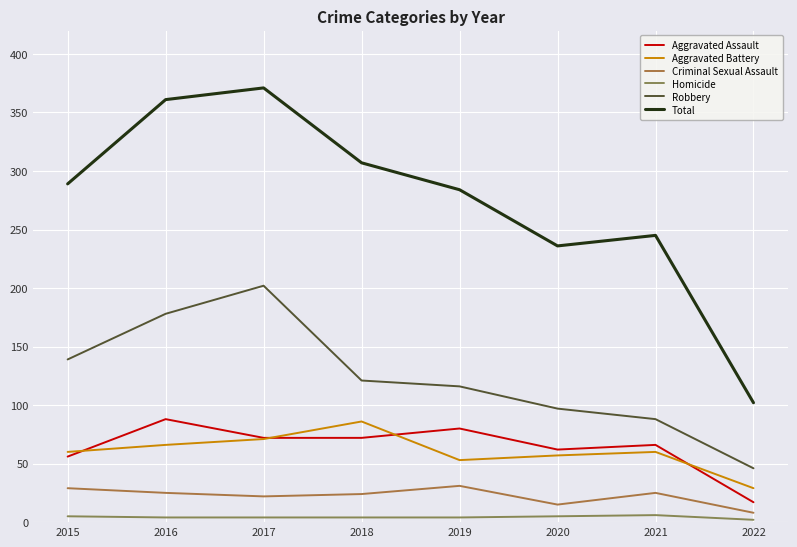

Which series has the widest spread of values?

Total